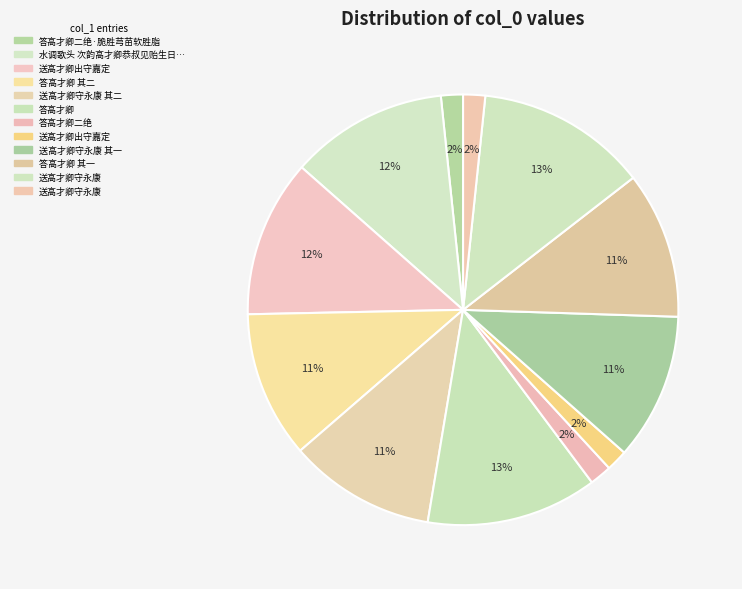

Rank the categories by value from lowest to highest.

送高才卿出守嘉定, 答高才卿二绝, 答高才卿二绝·脆胜芎苗软胜脂, 送高才卿守永康, 答高才卿 其一, 答高才卿 其二, 送高才卿守永康 其二, 送高才卿守永康 其一, 送高才卿出守嘉定, 水调歌头 次韵高才卿恭叔见贻生日 因以为寿, 送高才卿守永康, 答高才卿